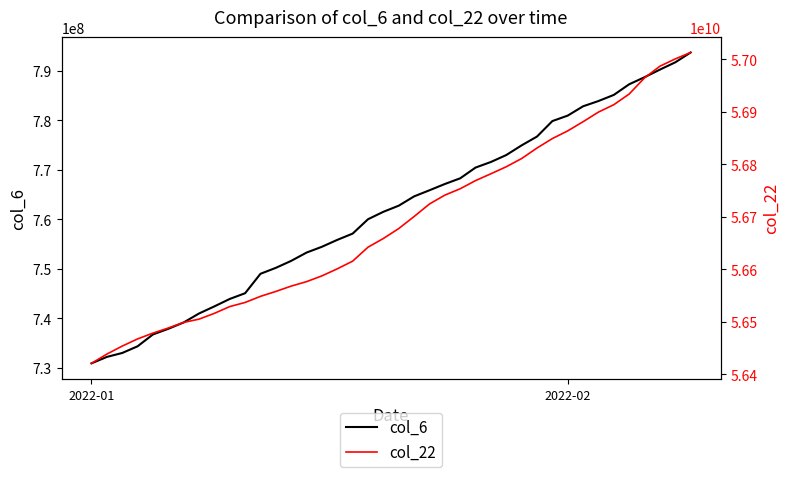

What is the lowest value of the col_6 series?

730854146